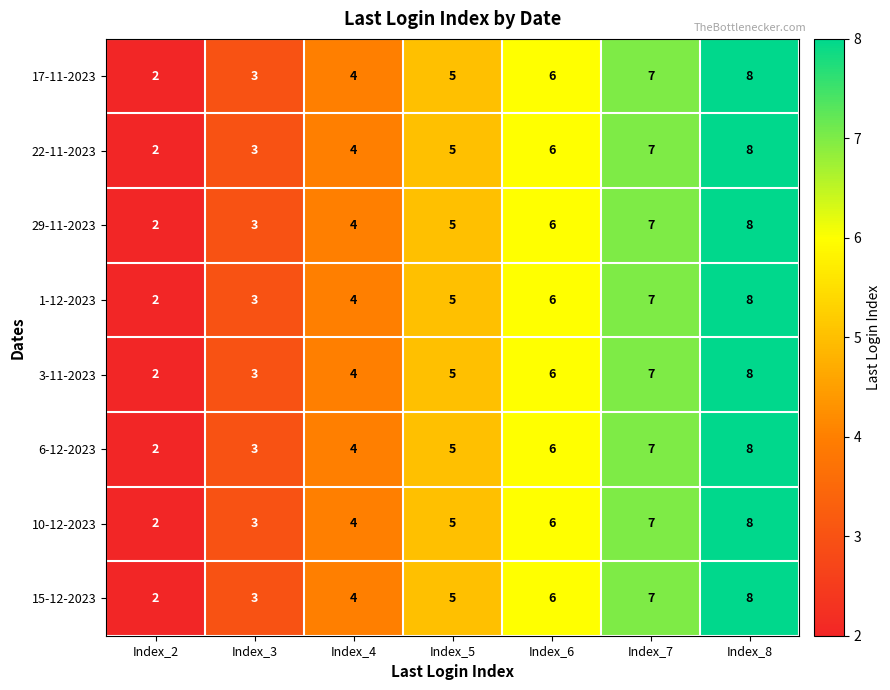

Which label corresponds to the largest value in the chart?

Index_8